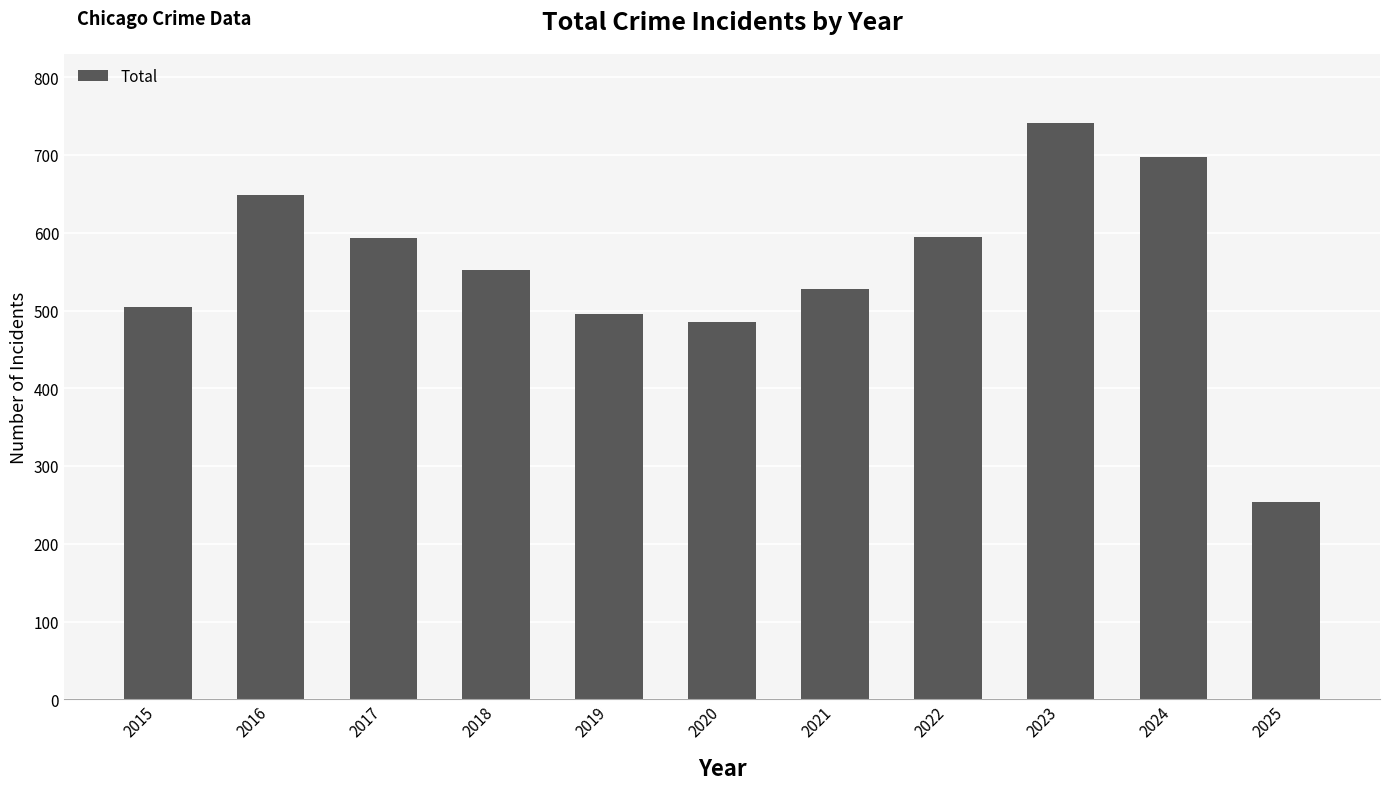

Where does the data first go above 552?

2016